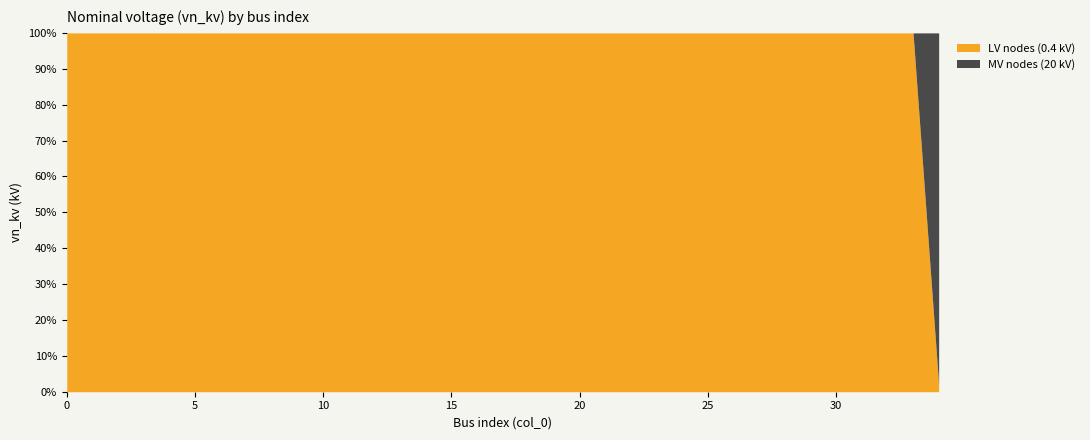

Between which two adjacent categories do MV nodes (20 kV) and LV nodes (0.4 kV) first intersect?

33 and 34